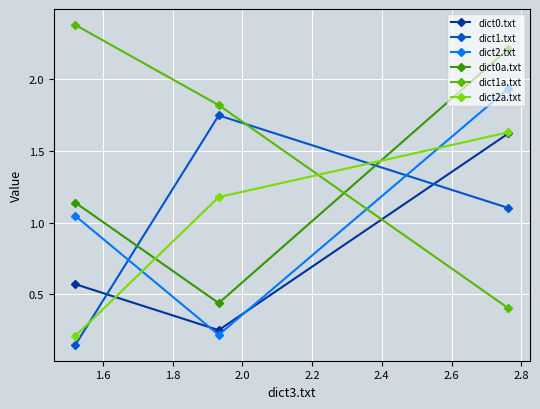

Which series has the largest range (max minus min)?

dict1a.txt